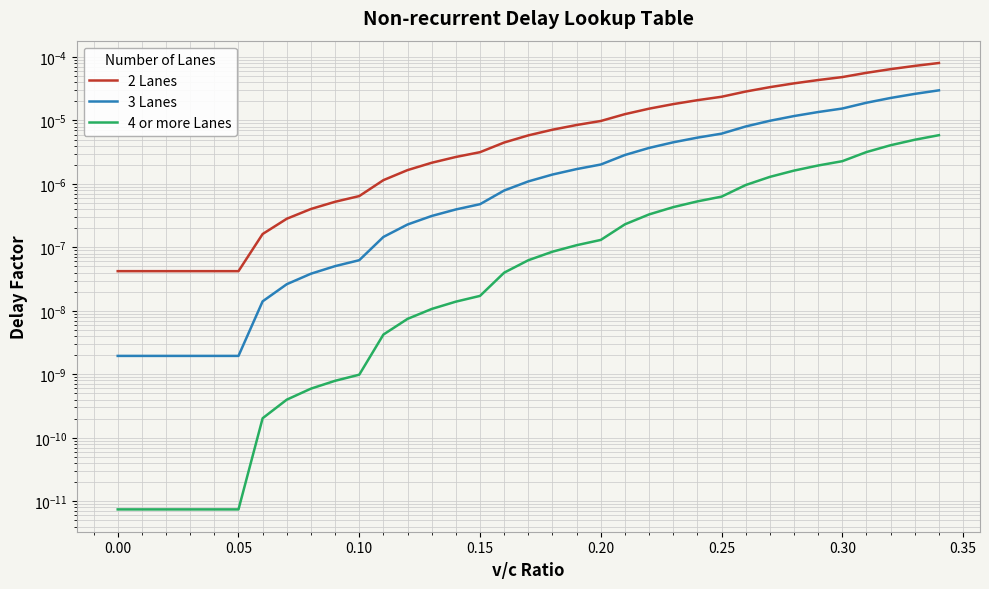

True or false: 2 Lanes and 3 Lanes cross at least once.

False